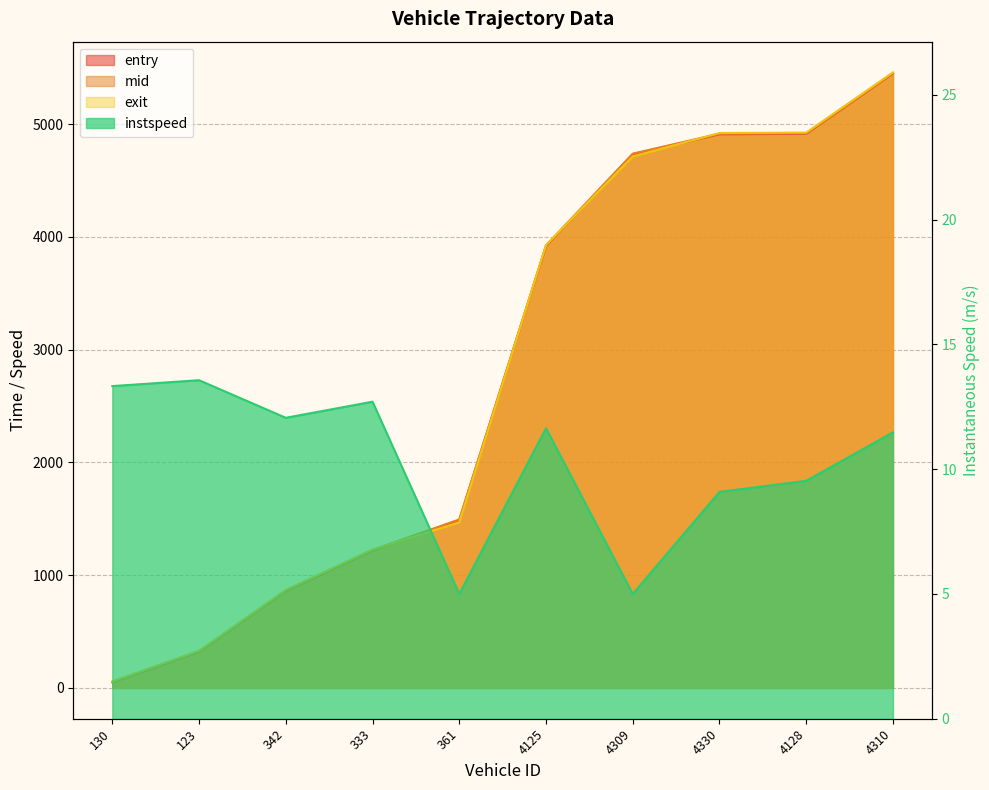

How many values in the instspeed series are below 11?

4